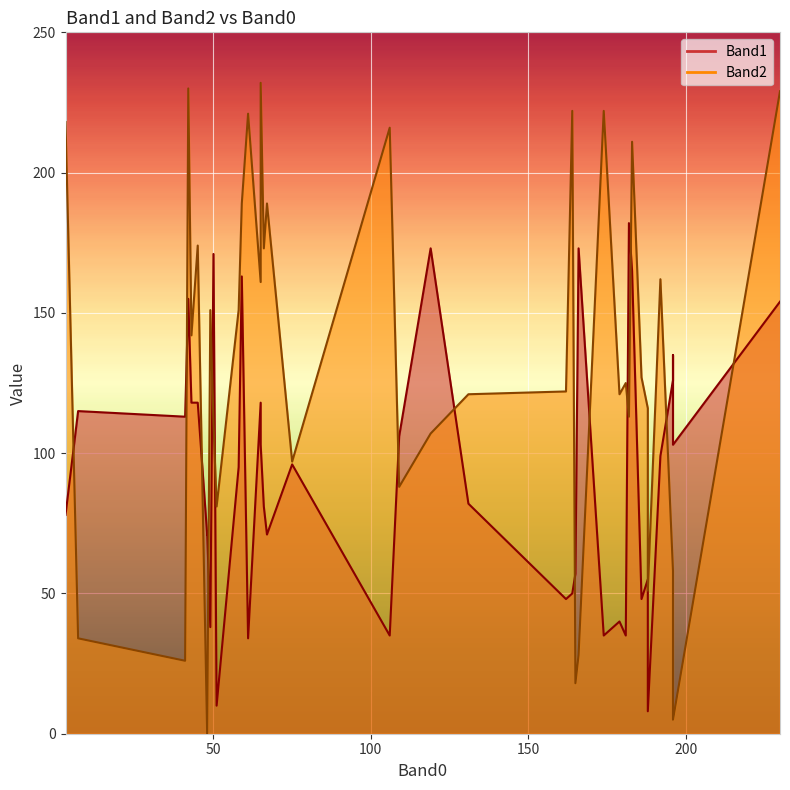

Which has a higher value, 192 or 131?

192